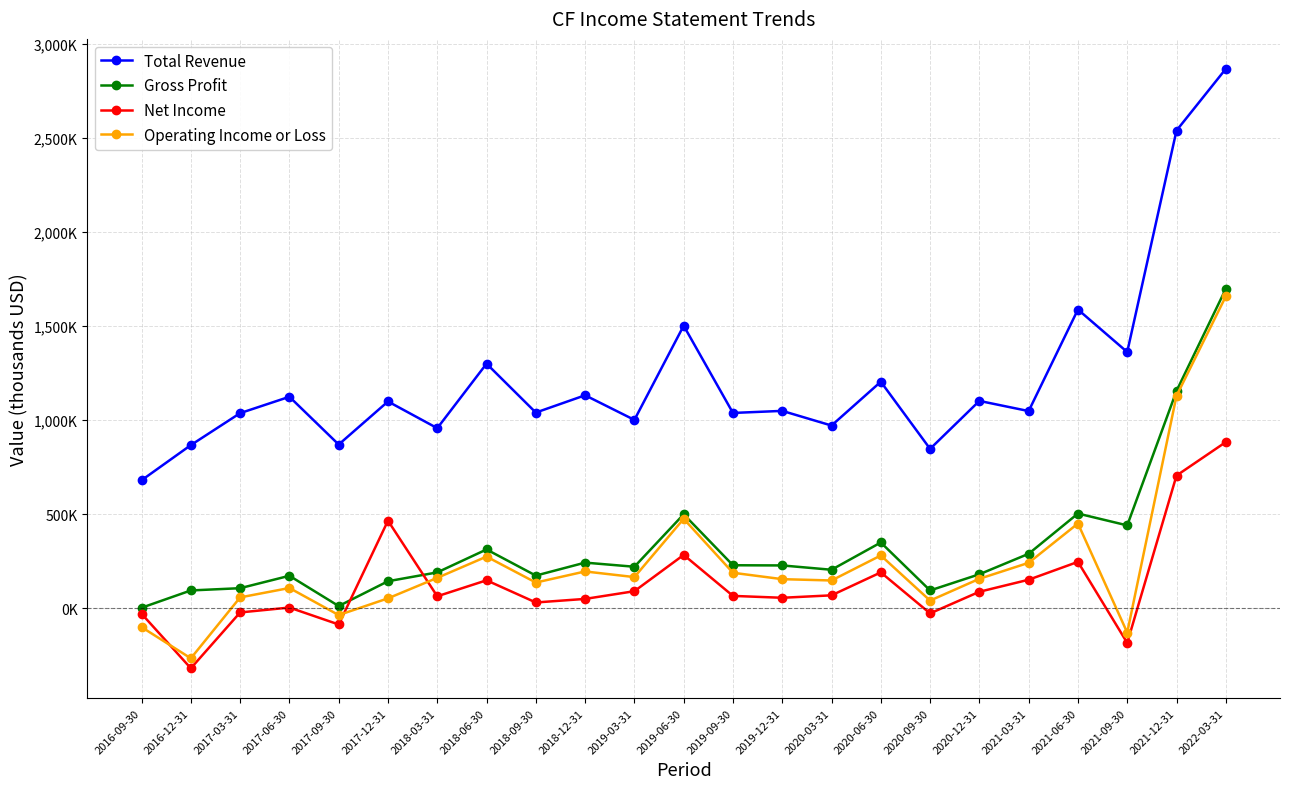

Is this an area chart (filled region under the line)?

No